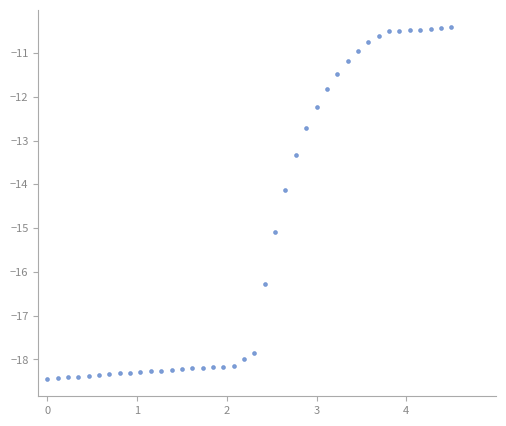

What Y value in the scatter plot is closest to -14?

-14.1